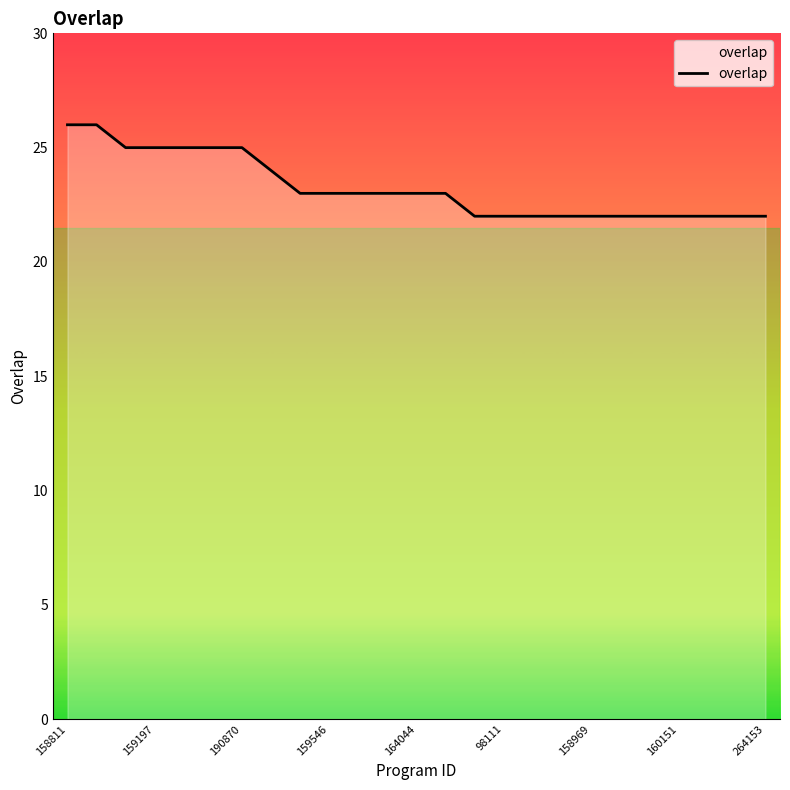

What is the difference between the maximum and minimum values?

4